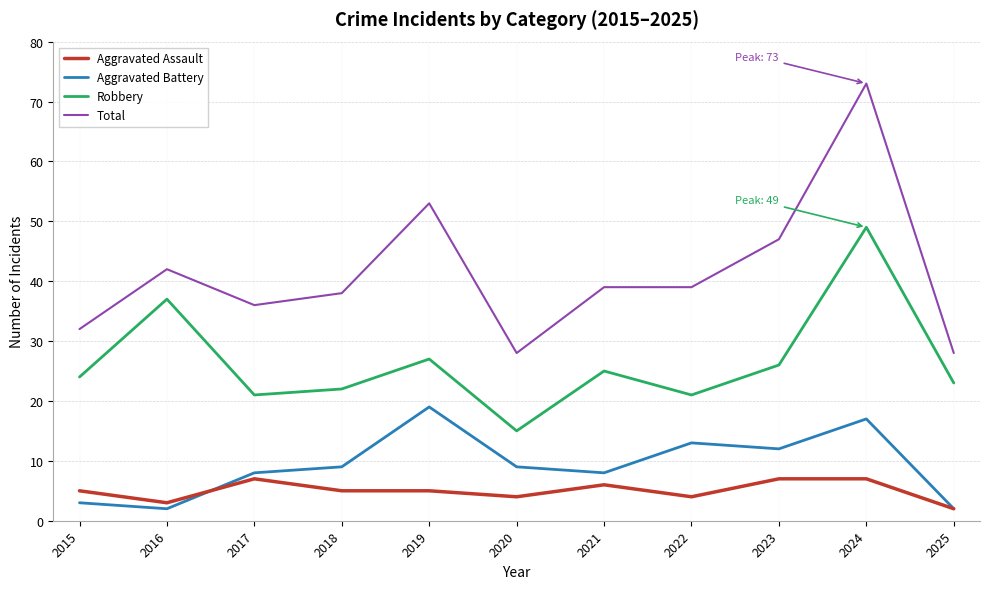

True or false: Aggravated Battery and Aggravated Assault intersect in this chart.

True